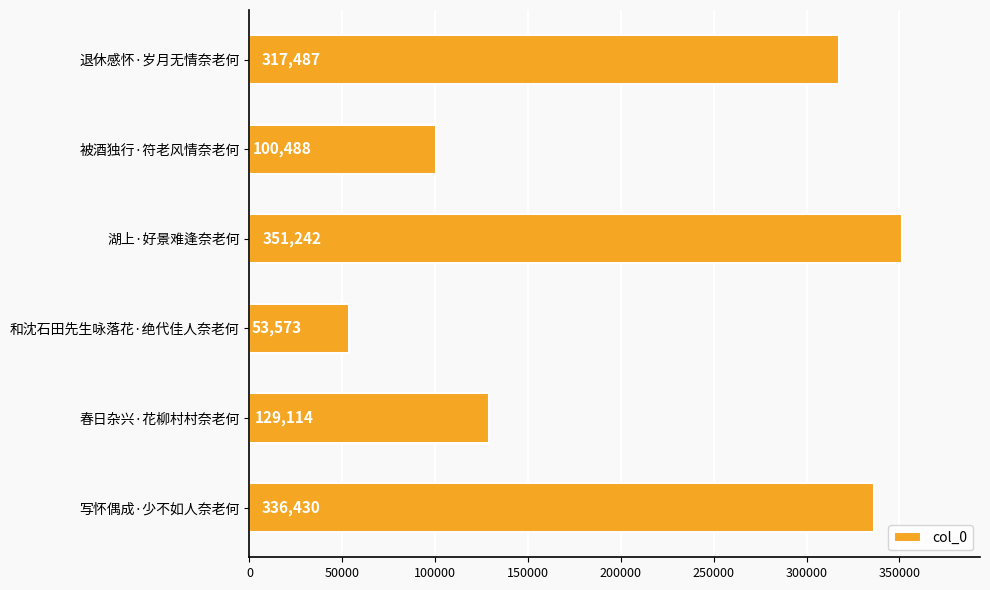

What is the difference between the second highest and second lowest values?

235942